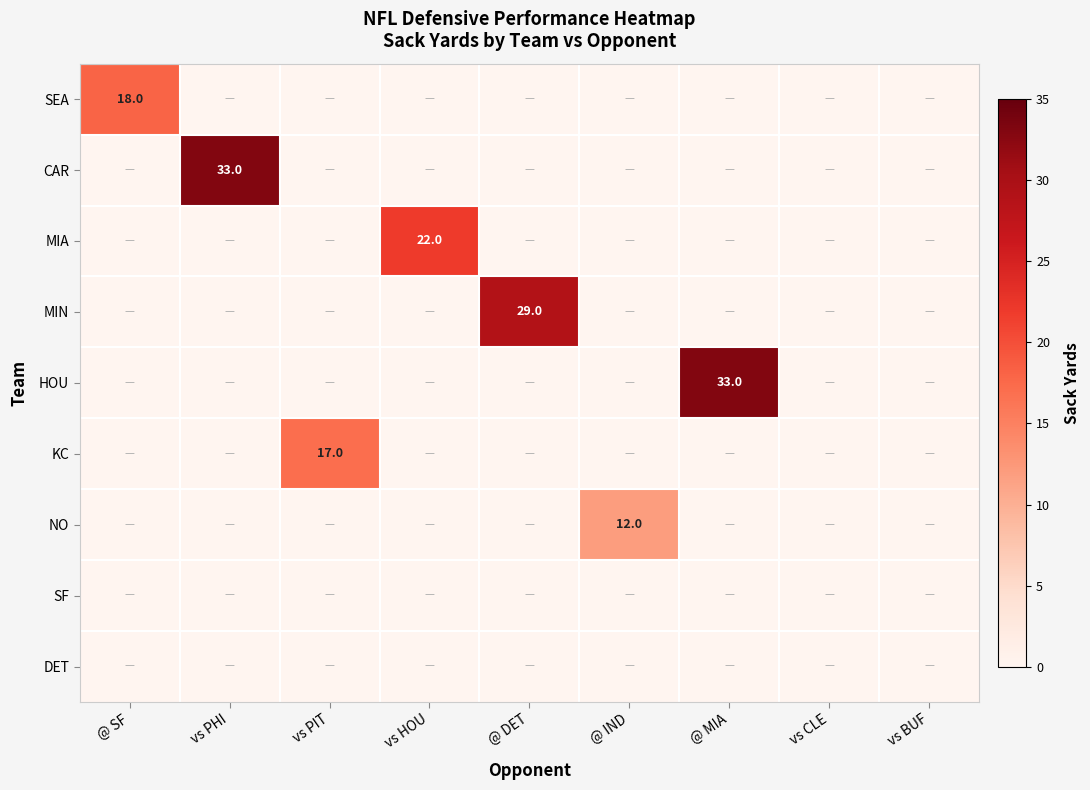

Is it true that NO equals 12 at @ IND?

True